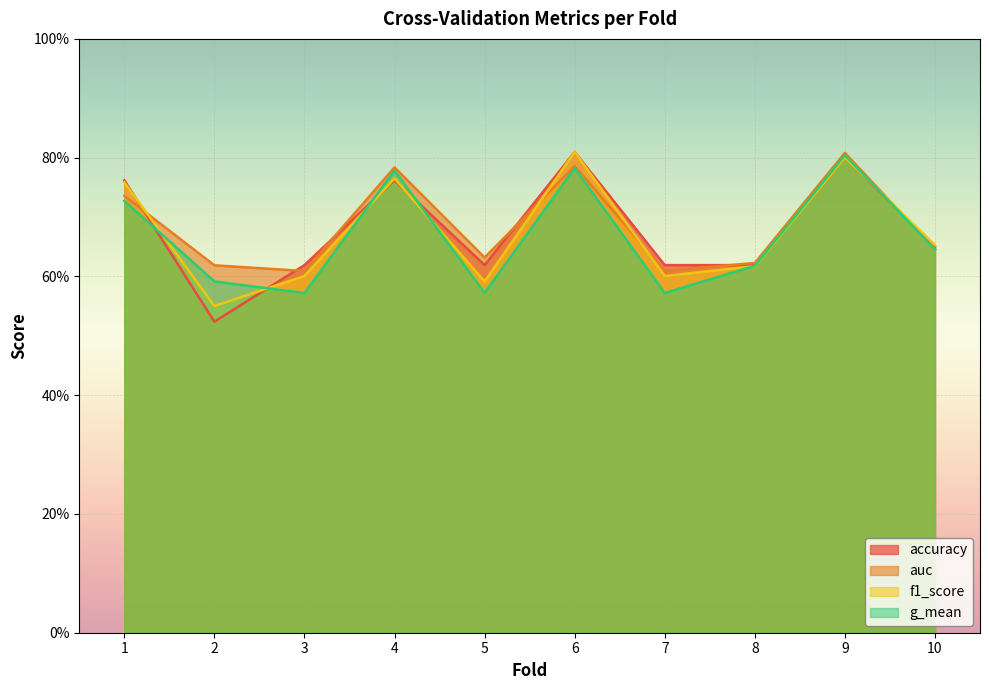

Does the chart display data point markers on the line(s)?

No